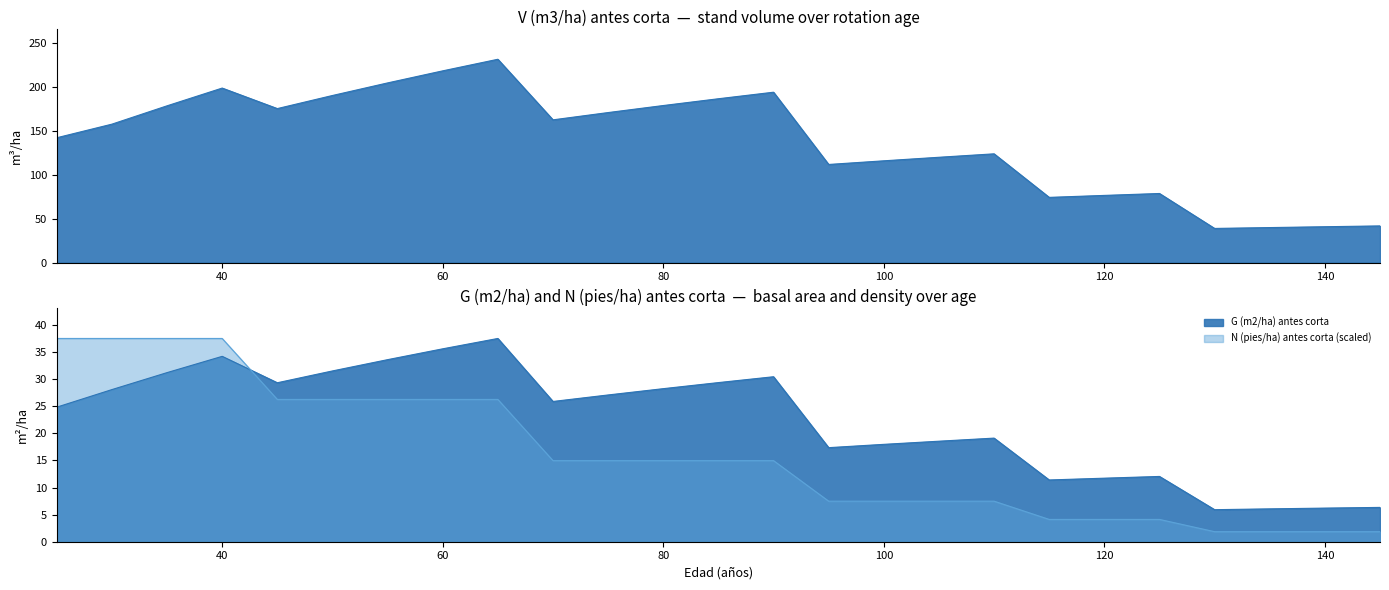

Reading left to right, list all the values displayed in this chart.

V (m3/ha) antes corta: 141.9	157.3	178.2	198.3	175.0	189.9	204.2	217.9	231.1	162.2	170.5	178.5	186.2	193.6	111.5	115.6	119.7	123.6	74.1	76.3	78.5	38.8	39.7	40.7	41.6
G (m2/ha) antes corta: 24.8	28.1	31.2	34.2	29.3	31.5	33.6	35.6	37.5	25.9	27.1	28.2	29.4	30.4	17.4	18.0	18.5	19.1	11.4	11.7	12.0	5.9	6.1	6.2	6.3
N (pies/ha) antes corta: 37.5	37.5	37.5	37.5	26.2	26.2	26.2	26.2	26.2	15.0	15.0	15.0	15.0	15.0	7.5	7.5	7.5	7.5	4.1	4.1	4.1	1.9	1.9	1.9	1.9